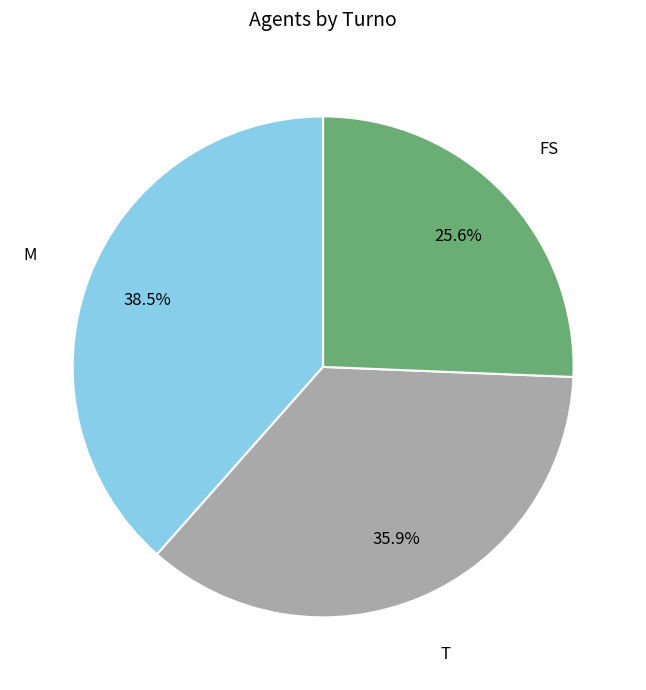

Which has a higher value, M or FS?

M